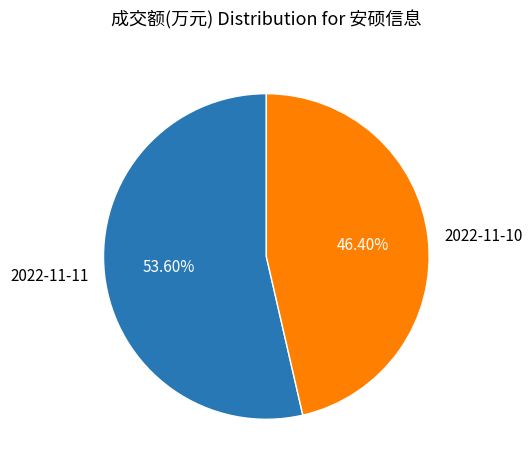

Rank the categories by value from highest to lowest.

2022-11-11, 2022-11-10